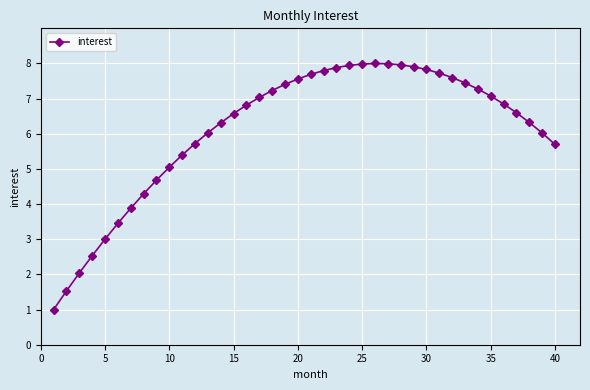

What is the smallest value displayed?

1.0